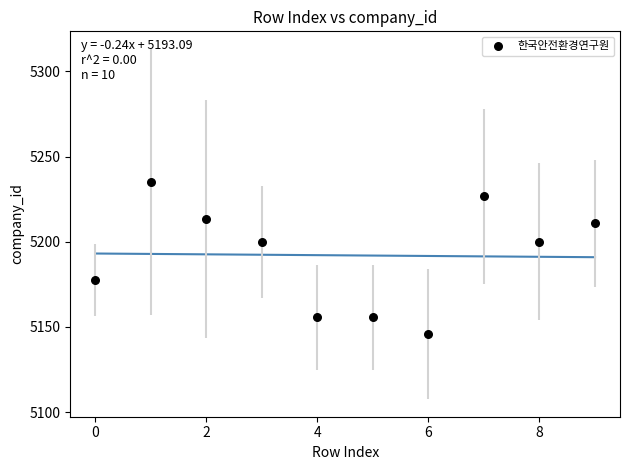

What is the range of Y values (max minus min)?

89.3